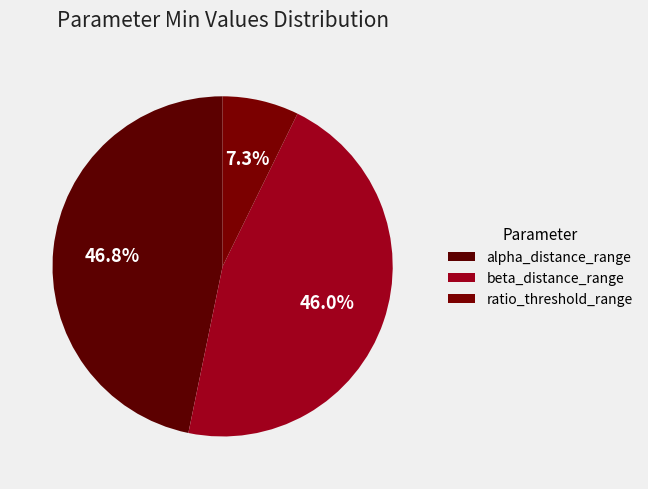

Is there a majority slice in this chart?

No